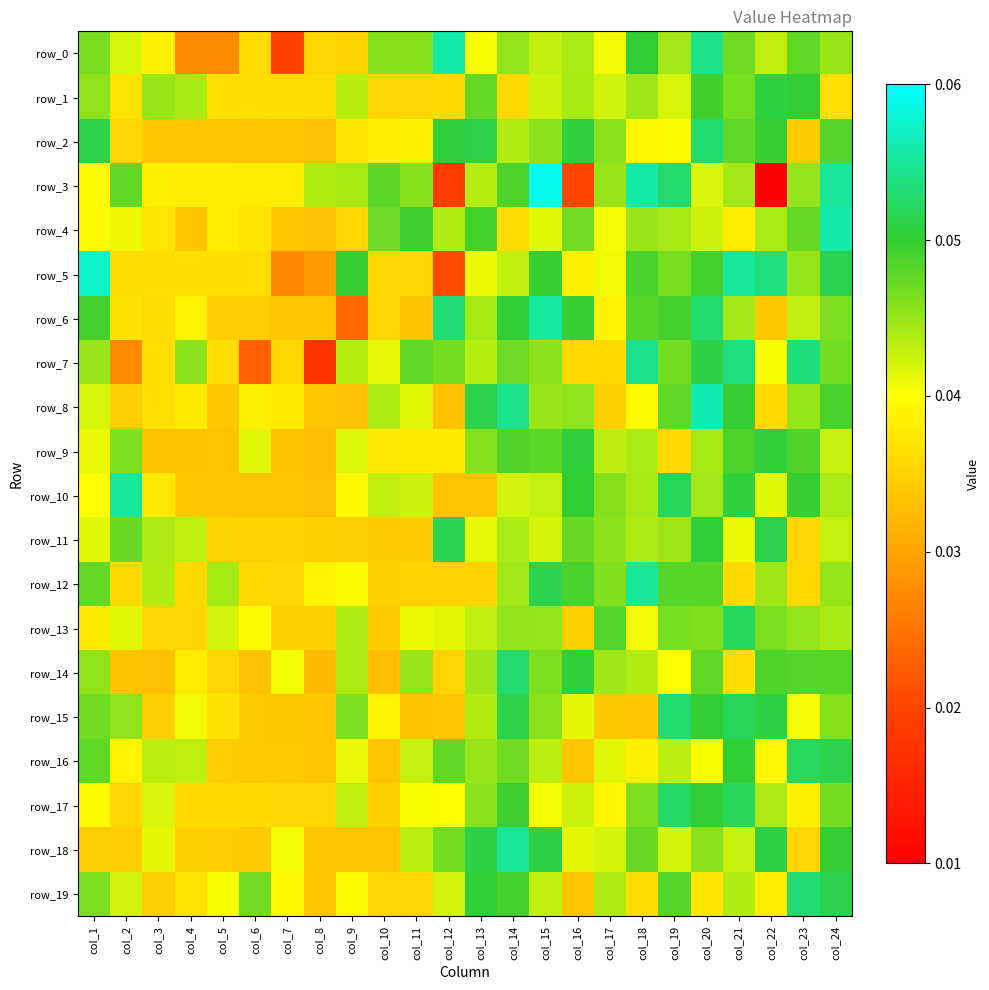

Rank the series by their maximum value, from highest to lowest.

row_3, row_5, row_8, row_0, row_4, row_6, row_10, row_12, row_18, row_7, row_19, row_15, row_2, row_14, row_17, row_16, row_13, row_11, row_1, row_9